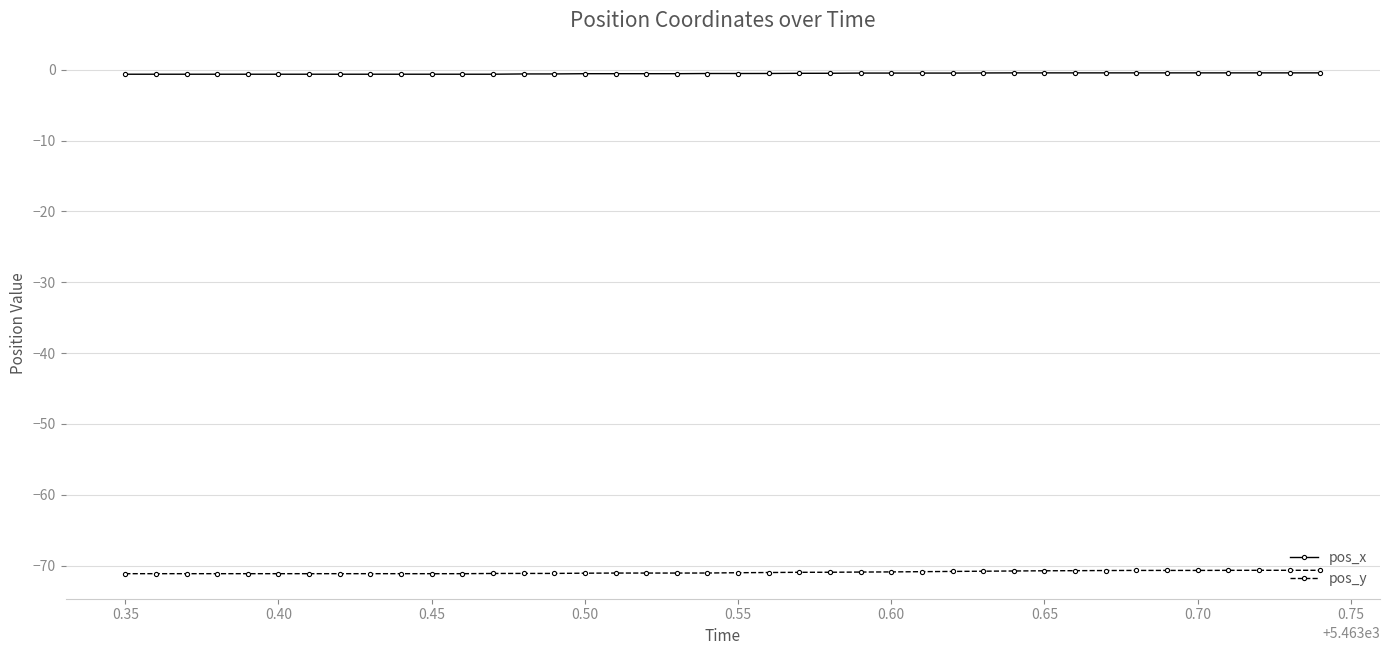

What is the value of the pos_y point at the 38th from the left?

-70.7